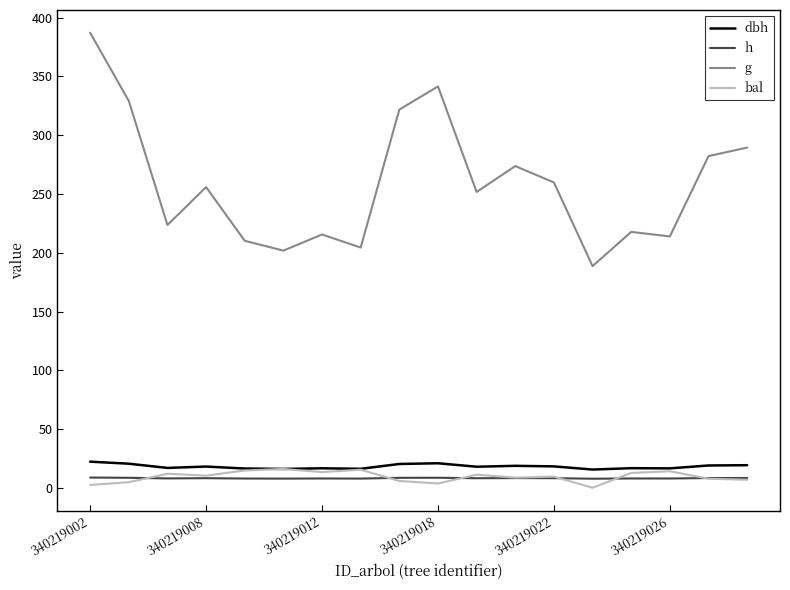

Which series has the largest range (max minus min)?

g